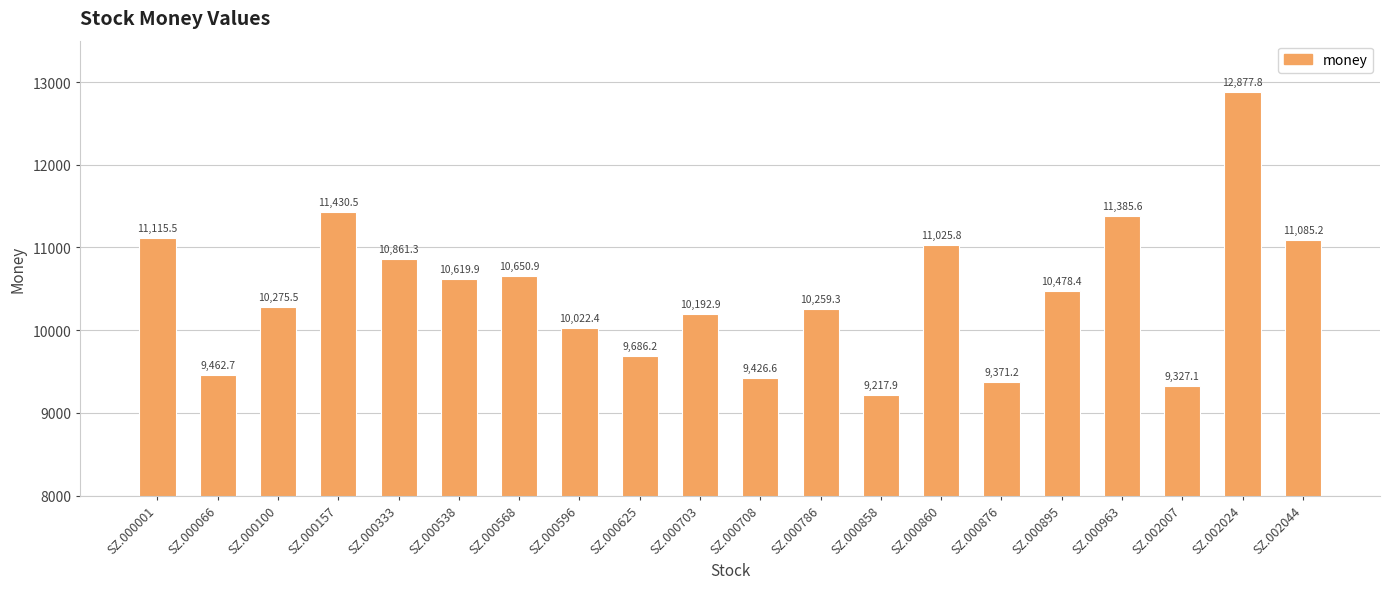

How many bars are there in total?

20